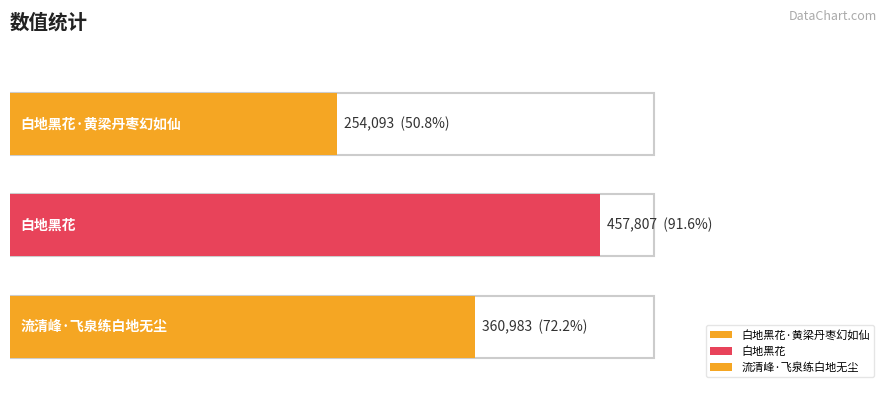

List the labels in order of value, largest first.

白地黑花, 流清峰·飞泉练白地无尘, 白地黑花·黄梁丹枣幻如仙